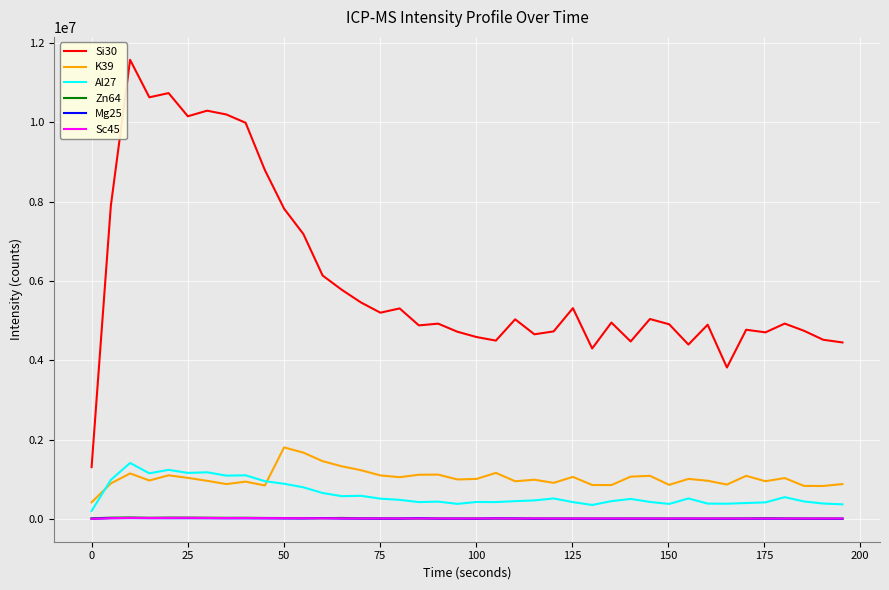

What are all the series names shown in the legend?

Si30, K39, Al27, Zn64, Mg25, Sc45